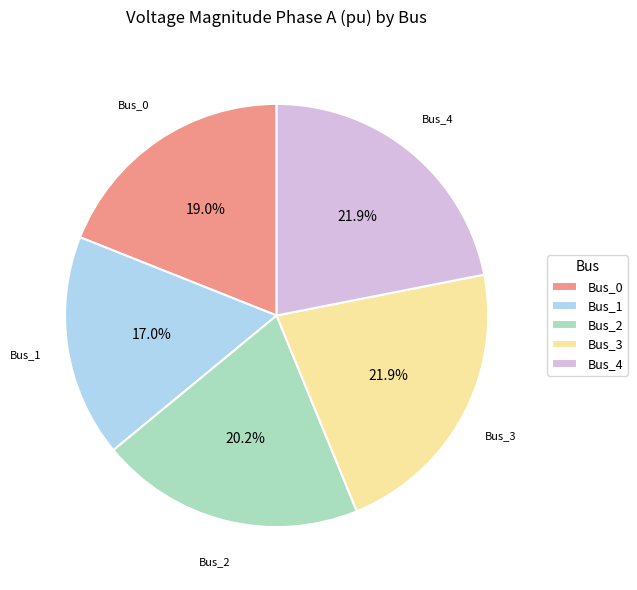

How many slices are in this pie chart?

5